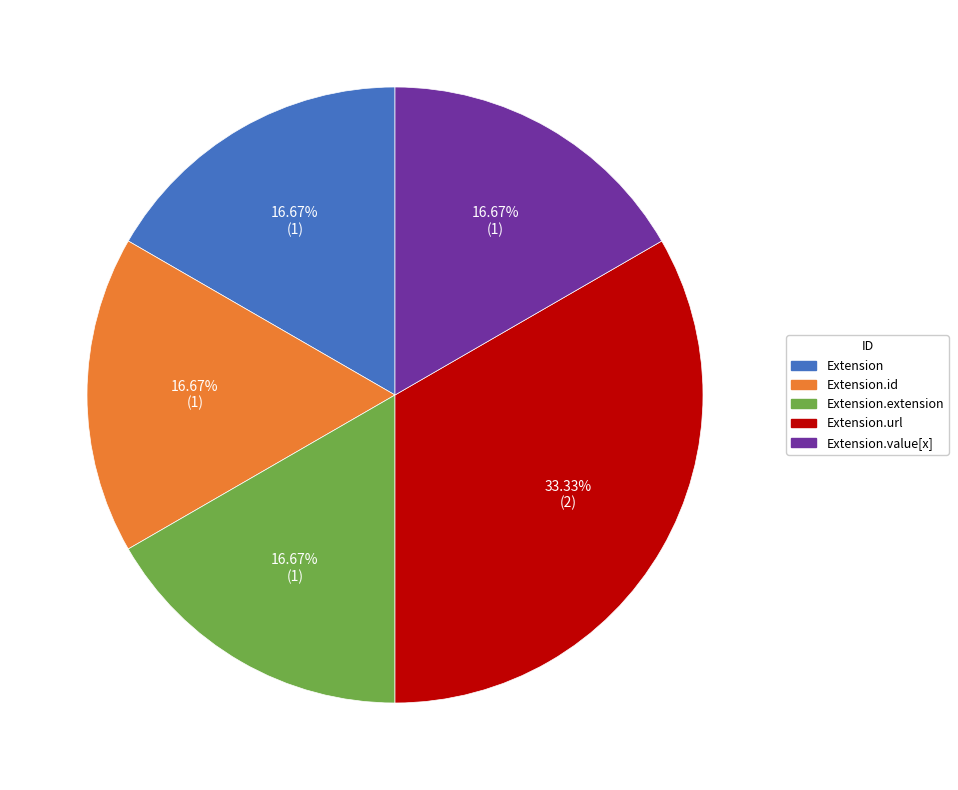

How many slices are in this pie chart?

5